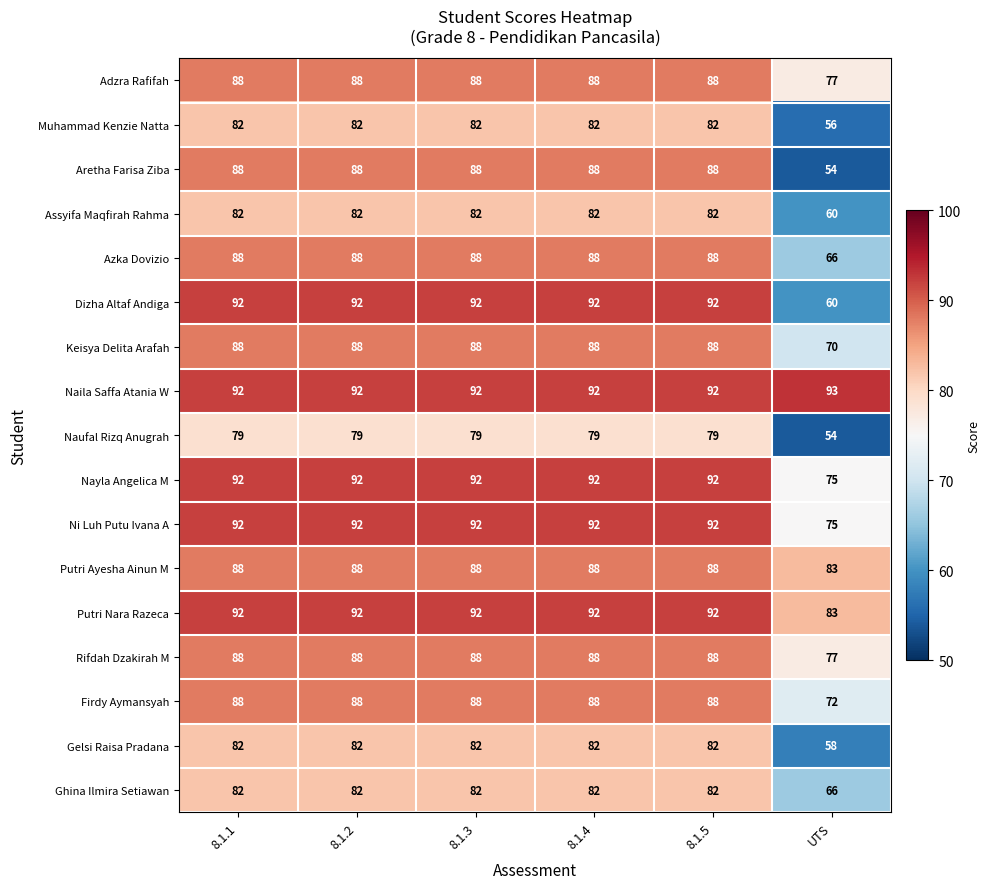

What is the total value across all series at 8.1.1?

1483